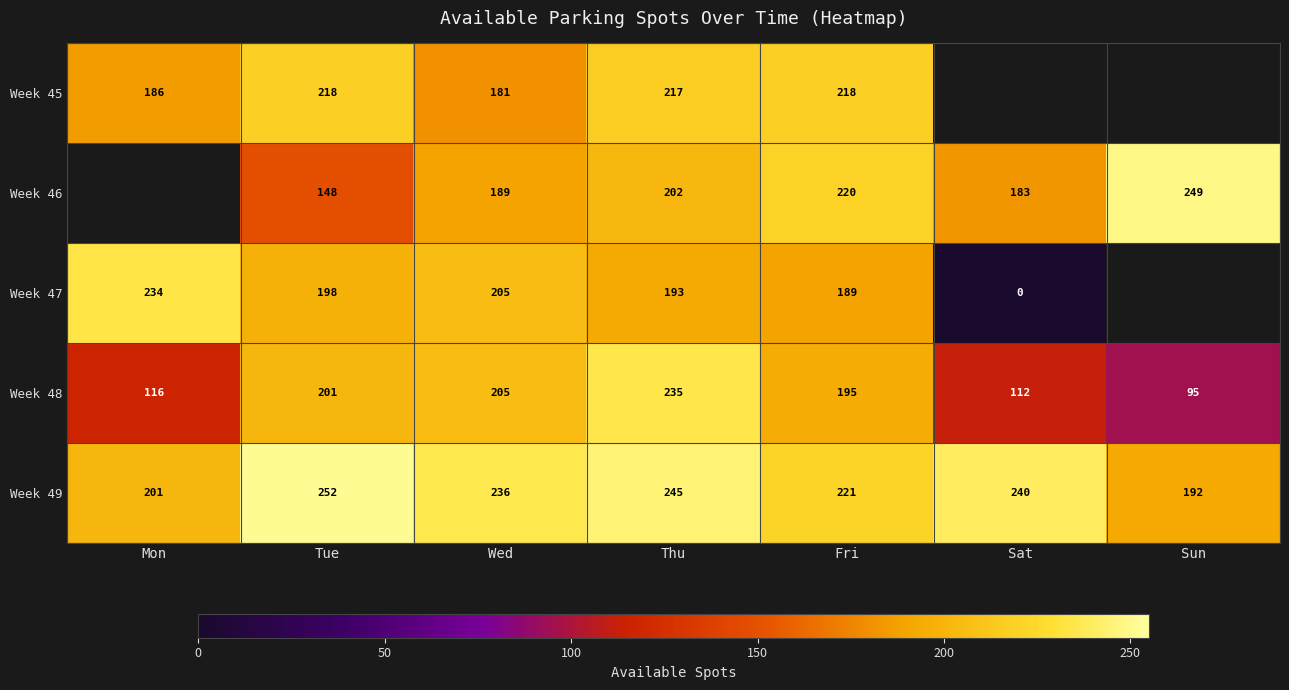

True or false: Week 48 has a value of 55.3 at Mon.

False